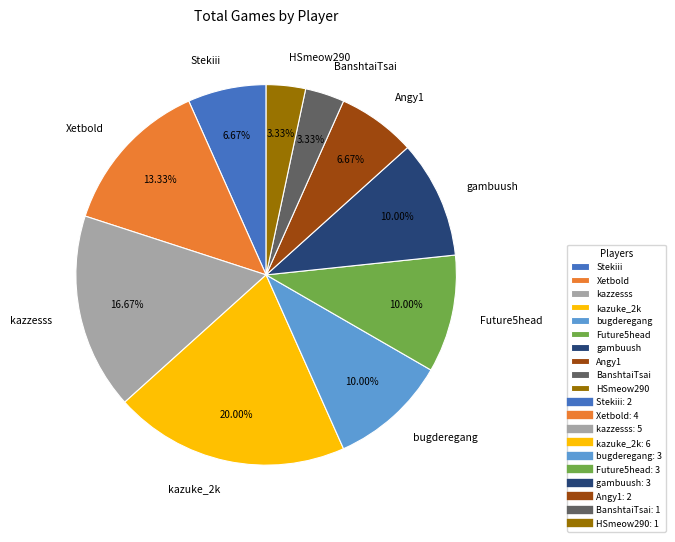

How many slices are in this pie chart?

10